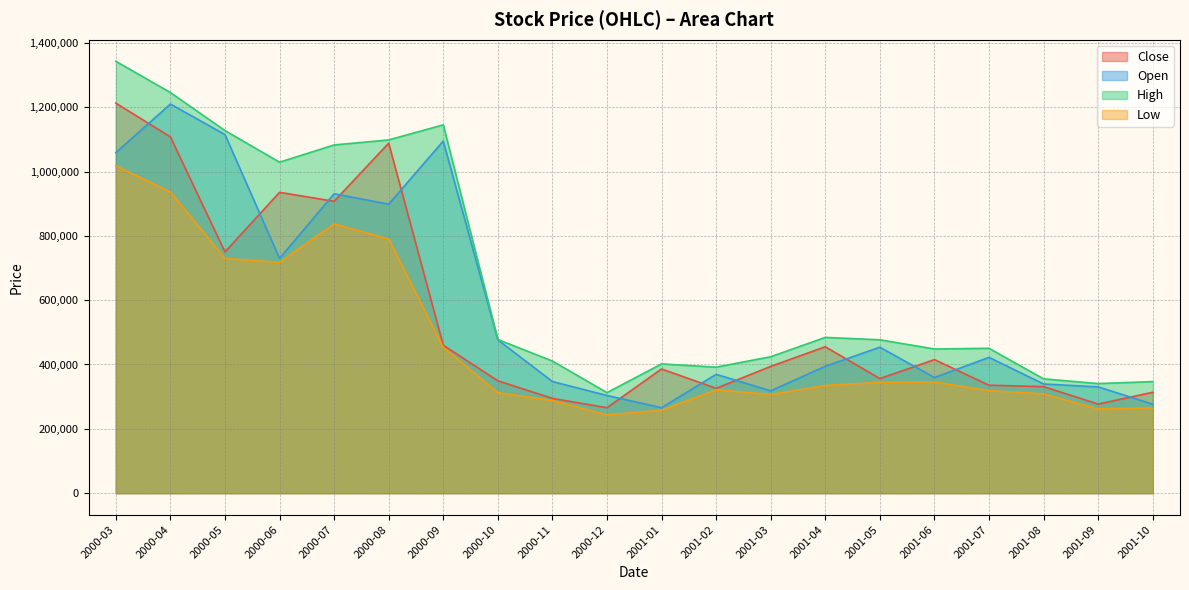

What is the difference between the maximum and minimum values in the Open series?

944196